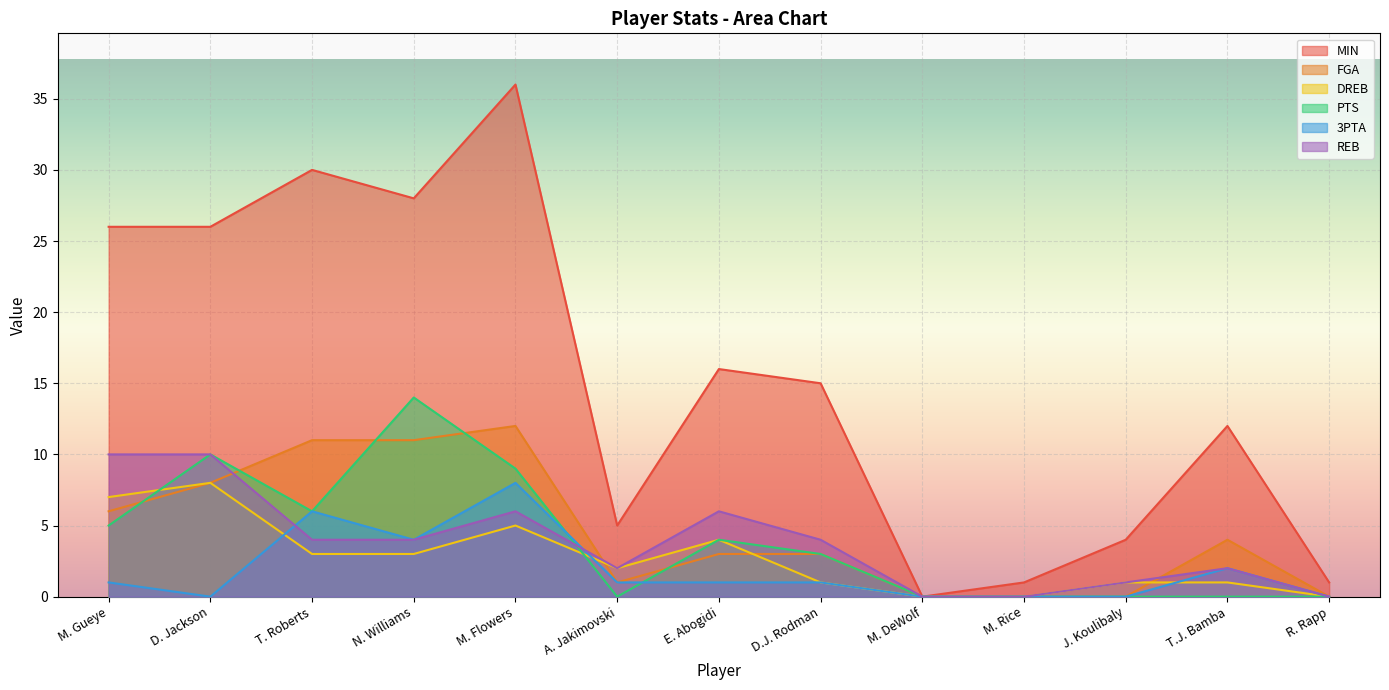

How many interior local valleys does the PTS series have?

2